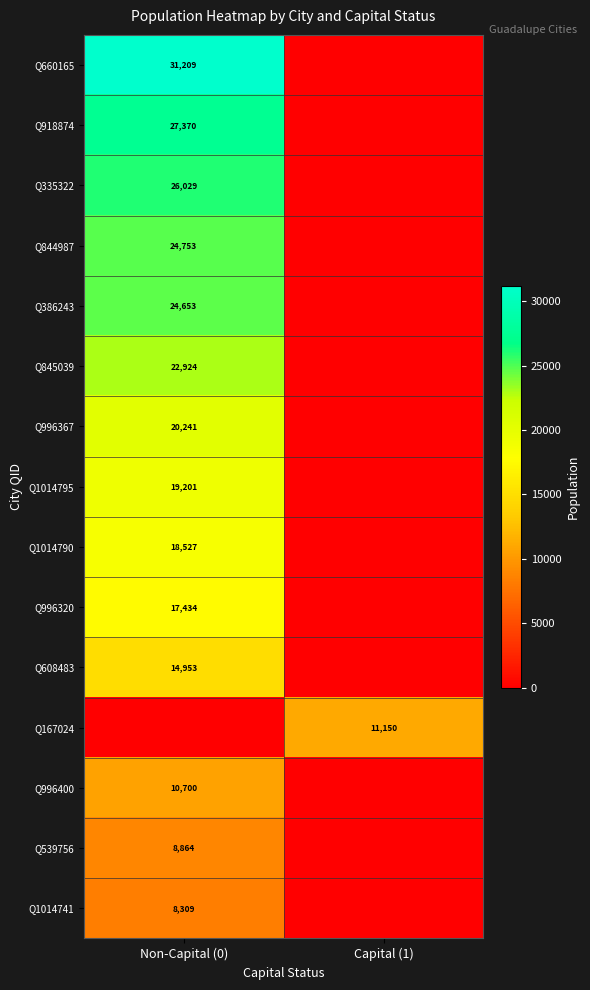

Is it true that Q1014795 equals 27338 at Non-Capital (0)?

False